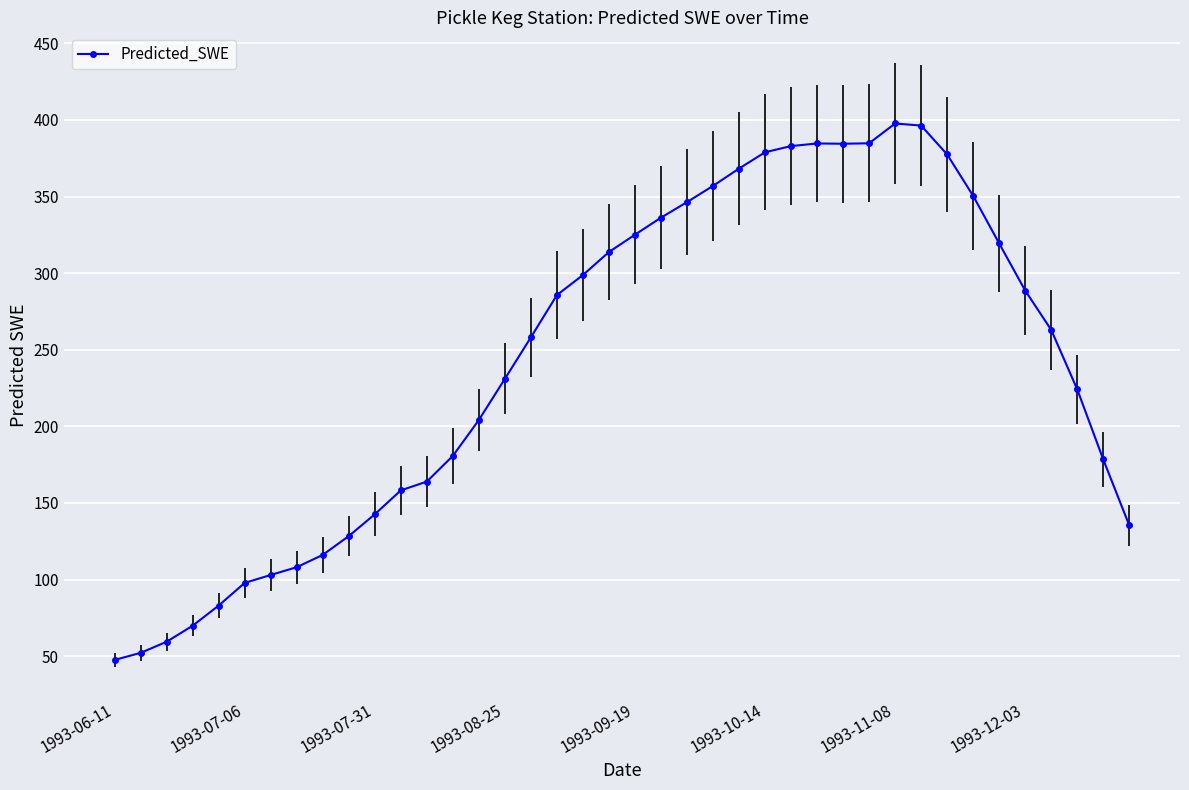

What is the greatest value displayed?

397.7